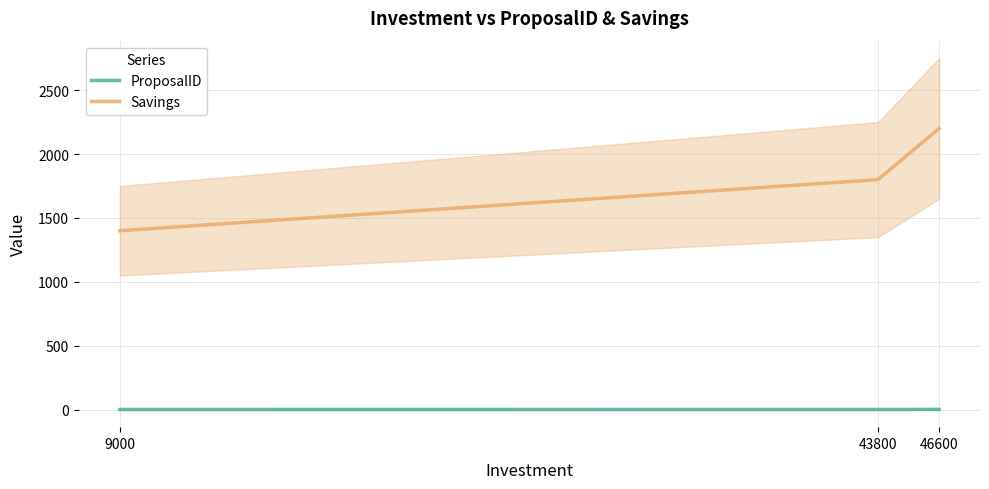

Reading left to right, extract all data points from this chart.

ProposalID: 9000=1	43800=0	46600=2
Savings: 9000=1400	43800=1800	46600=2200